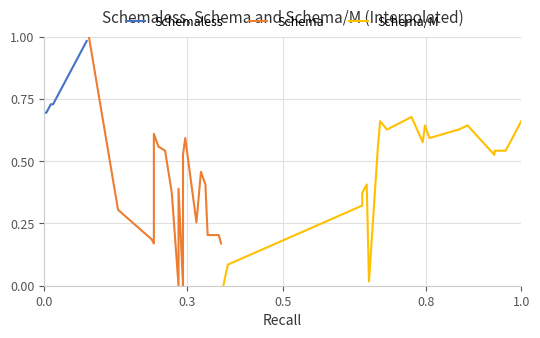

What is the maximum value for Schema/M?

0.7